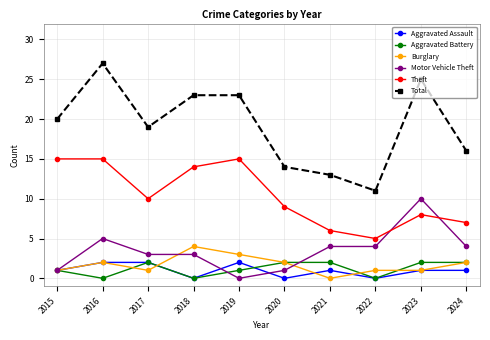

What is the difference between the highest and lowest values at 2017?

18